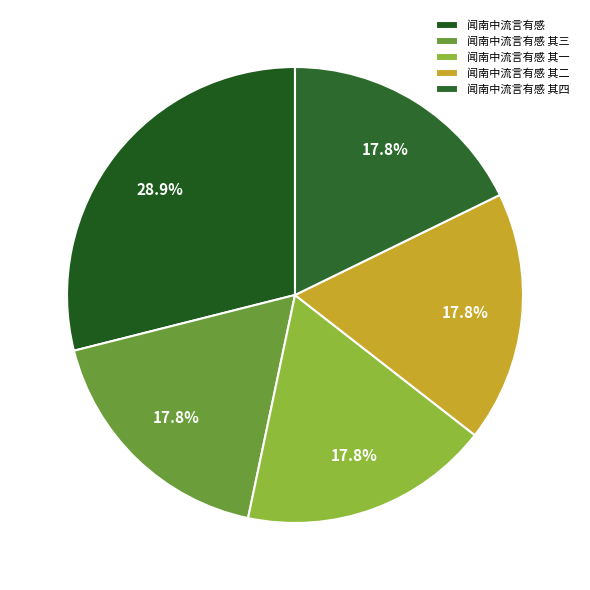

Combined, do 闻南中流言有感 其四 and 闻南中流言有感 其一 account for over 50%?

No